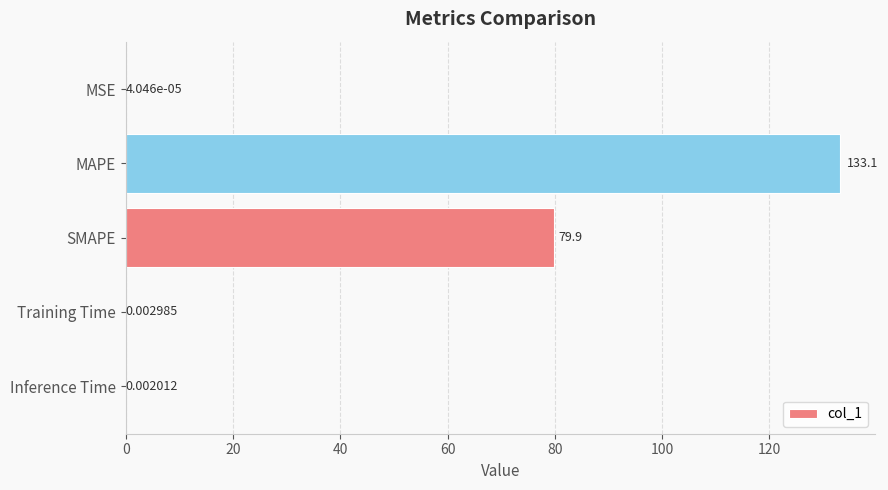

Which has a higher value, Training Time or MAPE?

MAPE